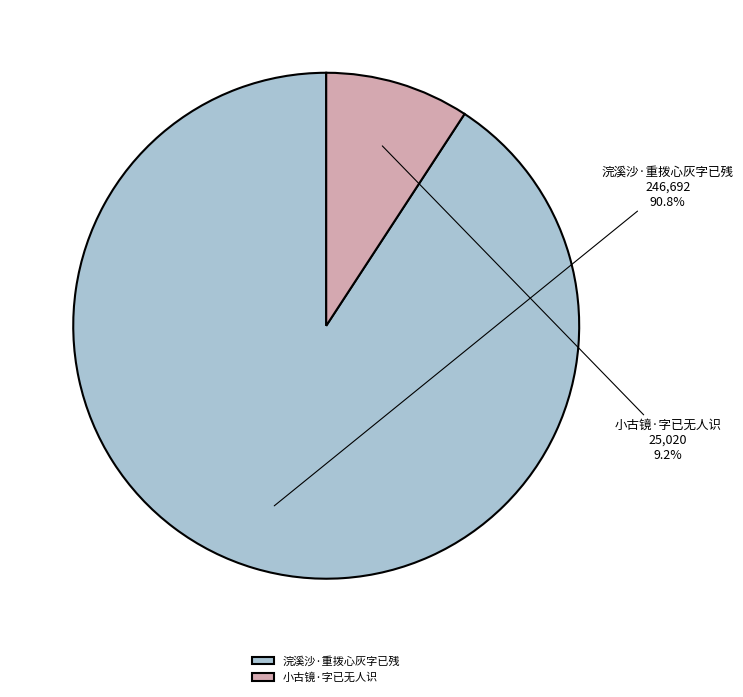

True or false: 浣溪沙·重拨心灰字已残 accounts for 91% of the total.

True